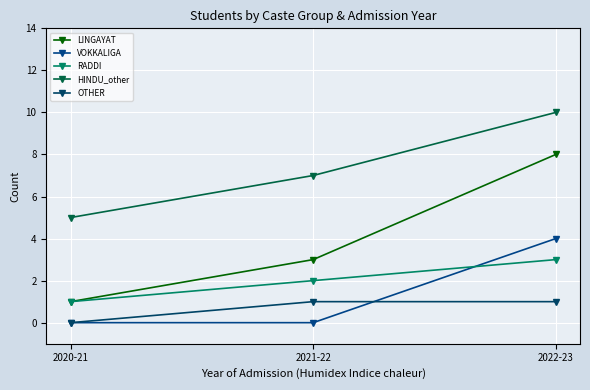

What is the label of the 3rd point from the right?

2020-21